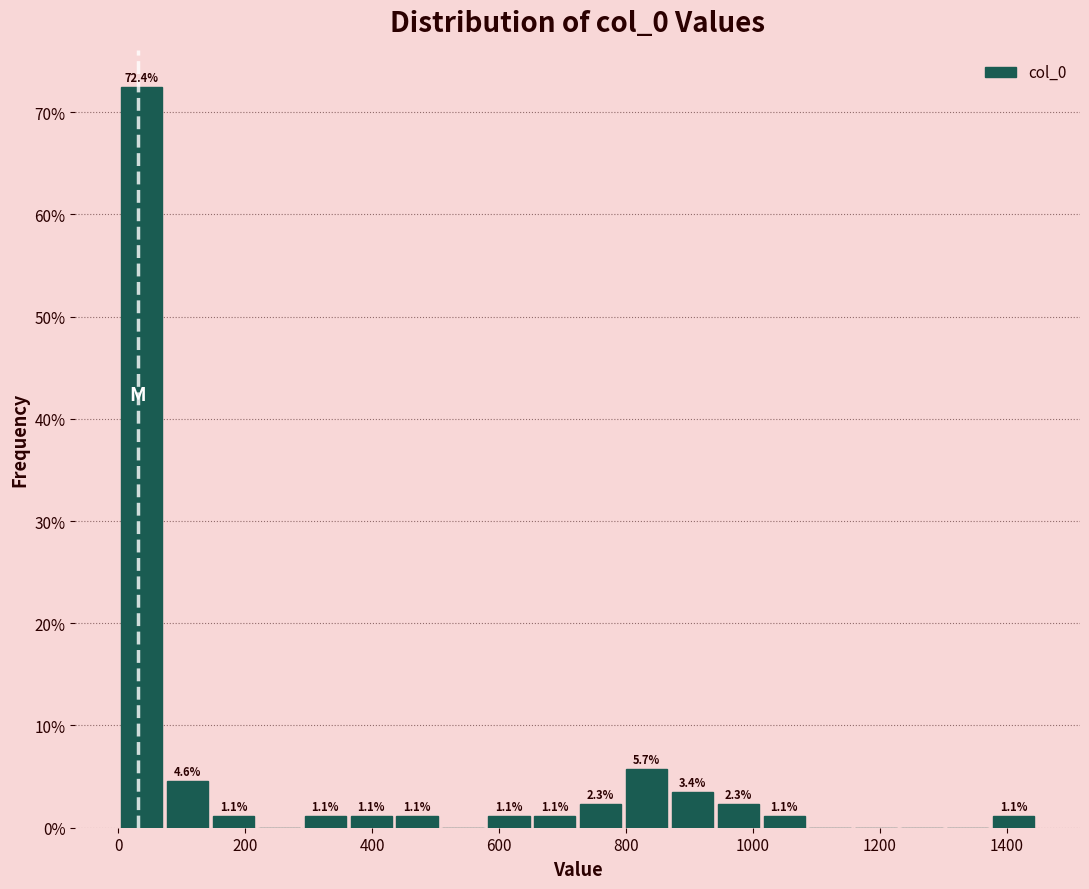

Around what value on the x-axis is the tallest bar? Give the approximate position of its centre, as read against the axis.

40